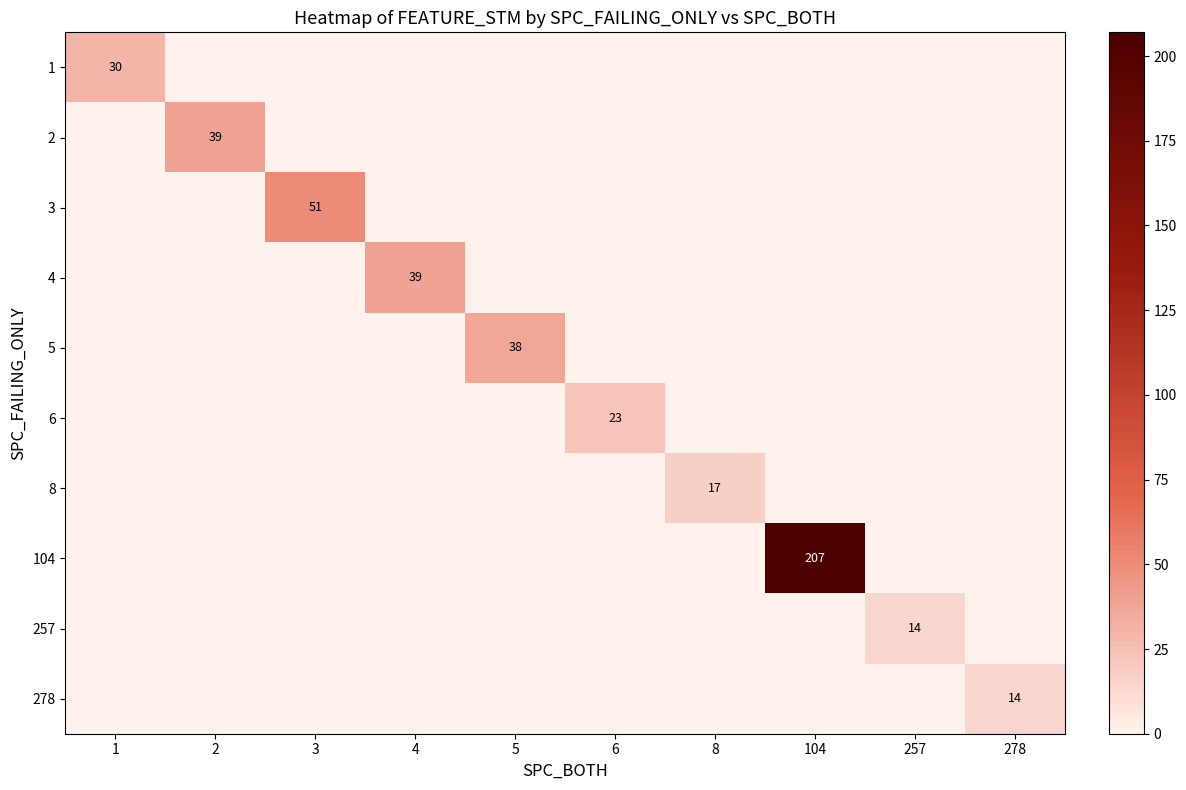

The value of 8 at 2 is 0.0. True or false?

True